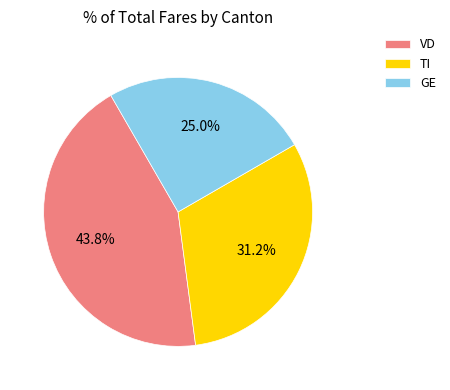

Count the number of slices in the pie.

3